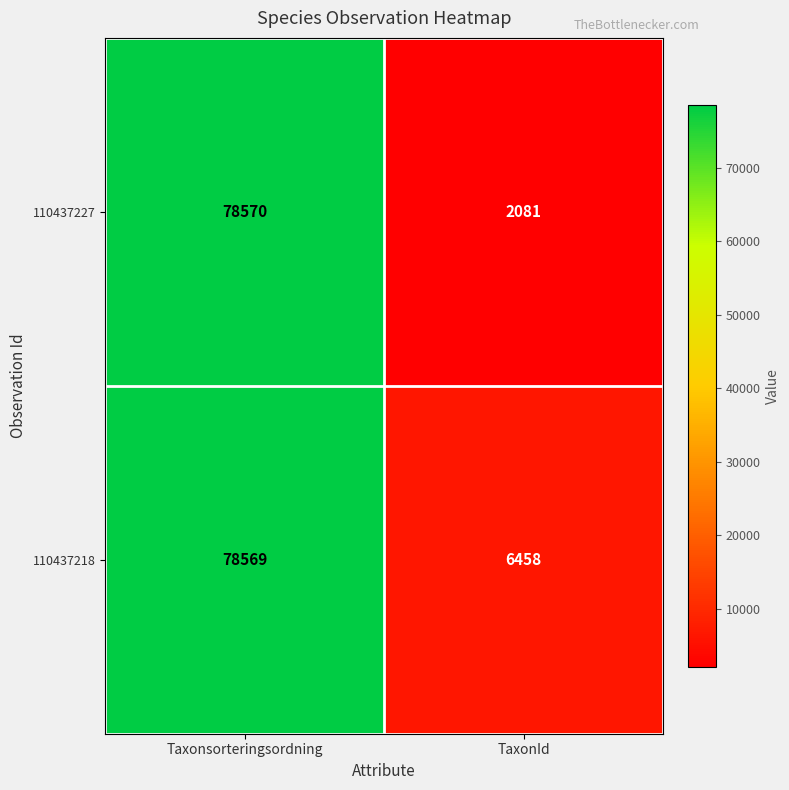

What value does the 110437227 series have at Taxonsorteringsordning?

78570